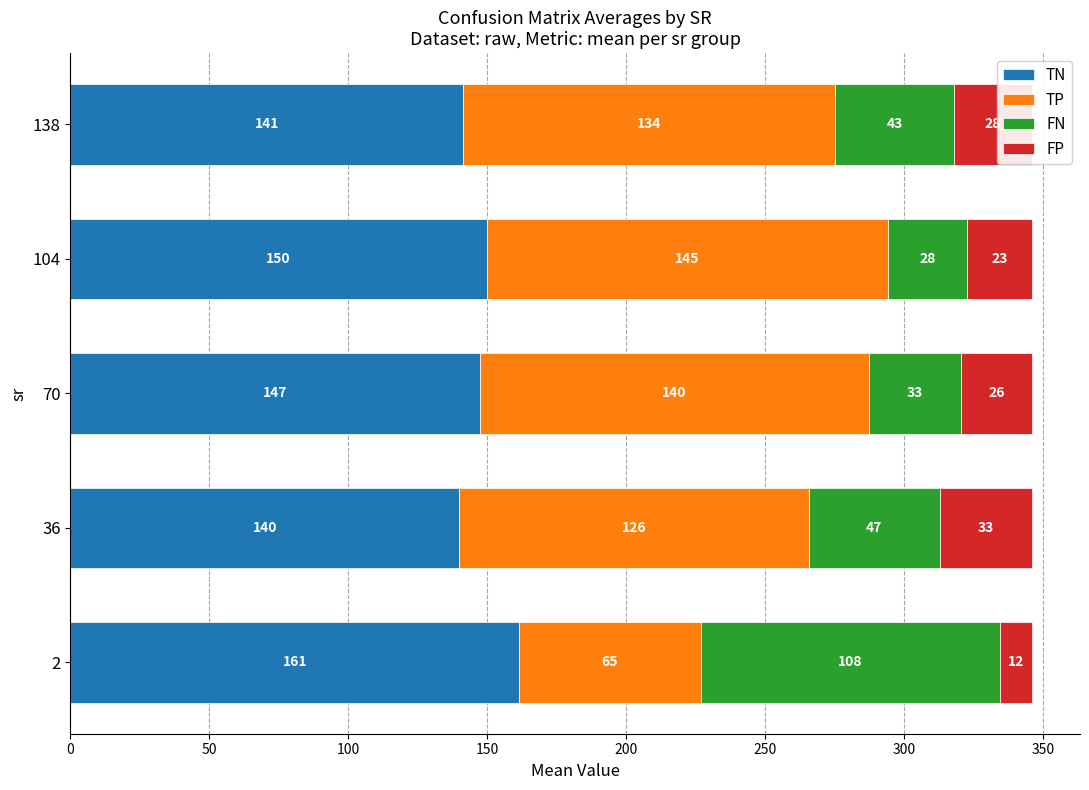

What is the maximum value for TN?

161.4